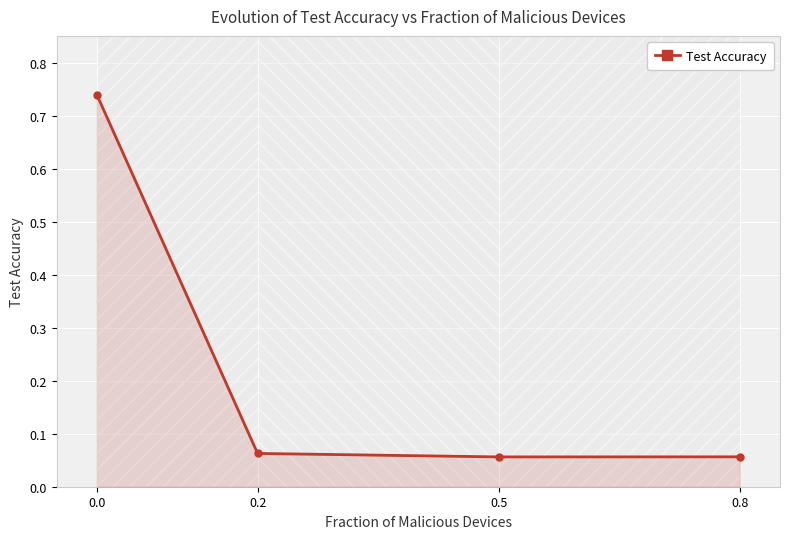

Where is the first local minimum?

0.5